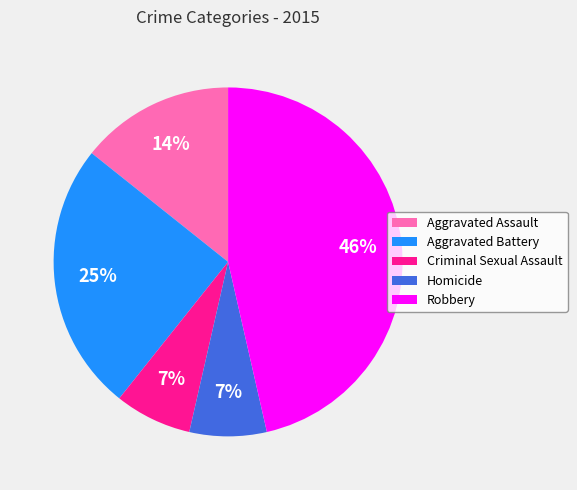

Is there any slice that represents more than half of the pie?

No